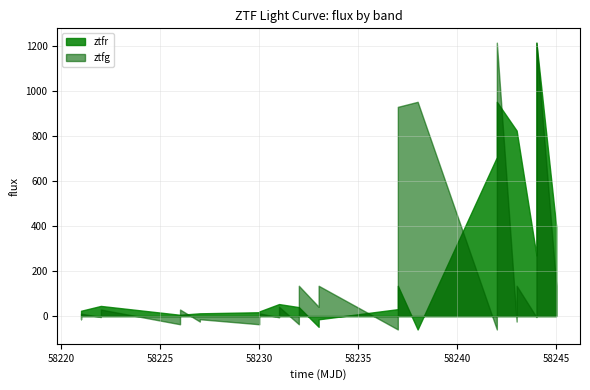

Which series has the largest range (max minus min)?

ztfr_flux